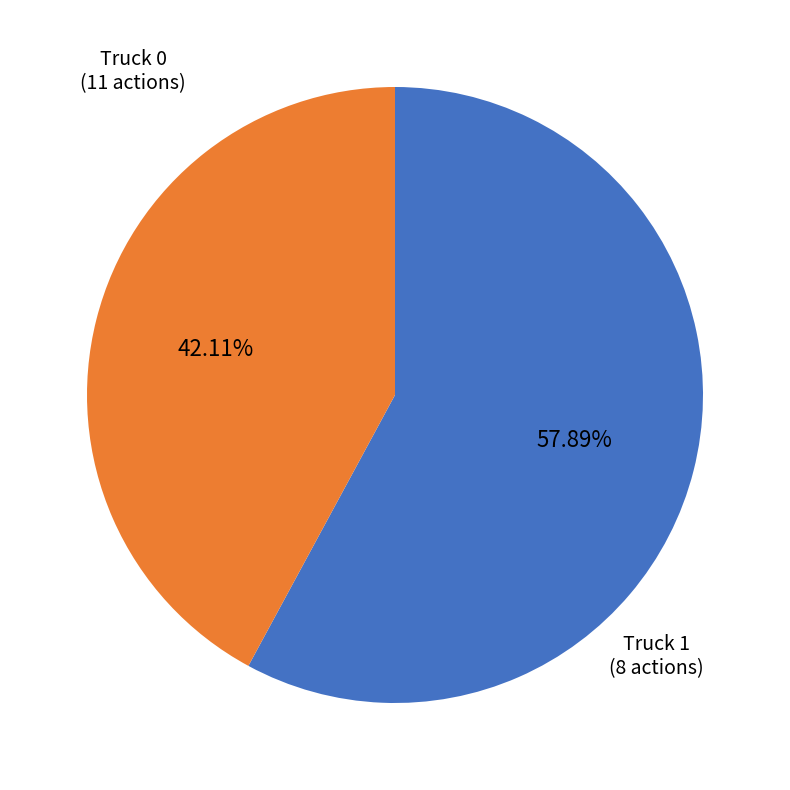

Is there any slice that represents more than half of the pie?

Yes